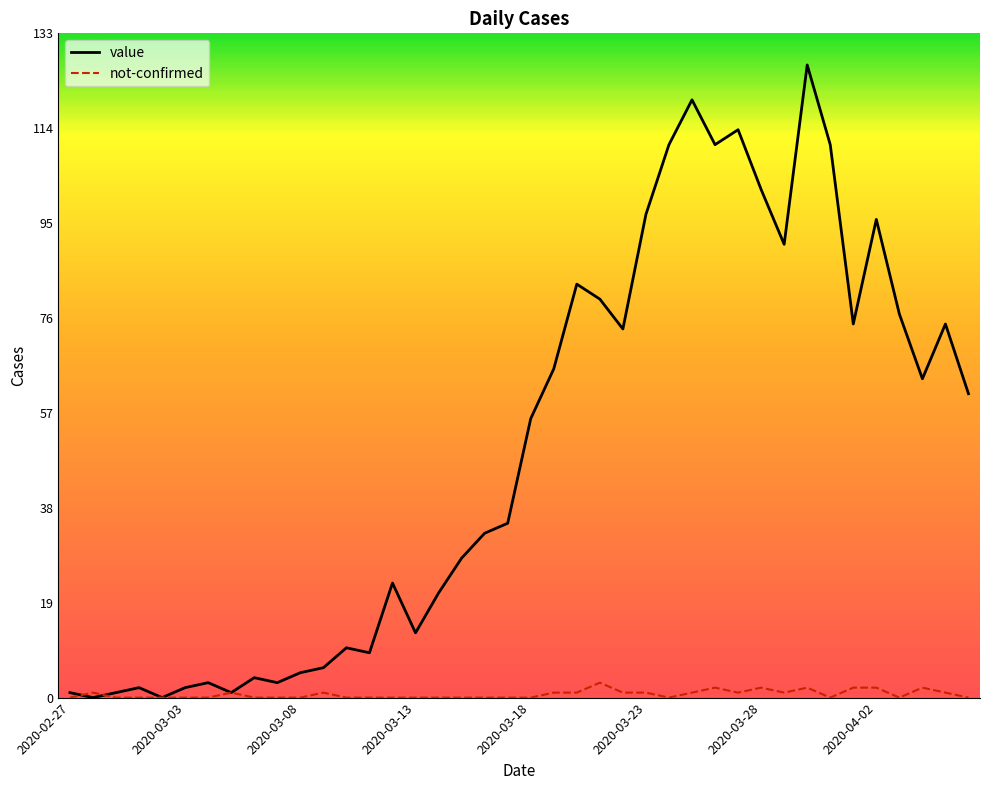

List the series in order of their overall mean, lowest first.

not-confirmed, value